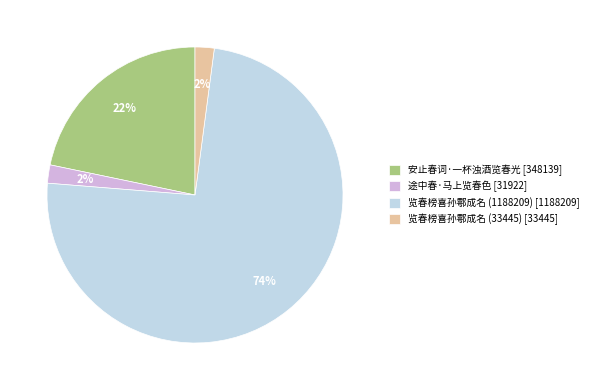

What percentage is the 安止春词·一杯浊酒览春光 slice, to the nearest percent?

22%